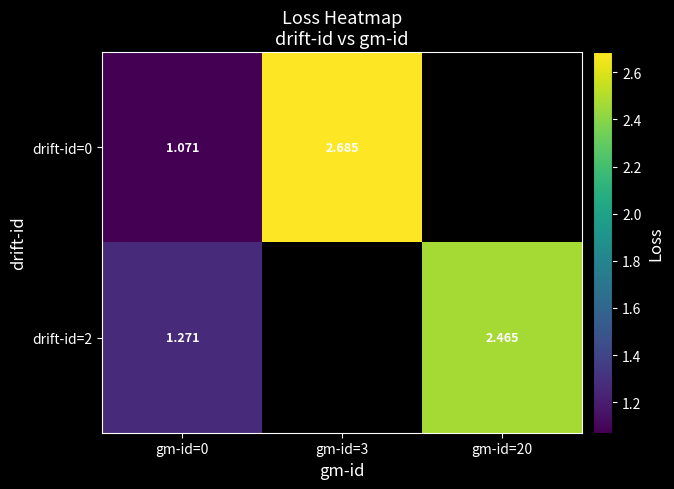

Is the value of drift-id=0 at gm-id=3 greater than the value of drift-id=2 at gm-id=0?

Yes